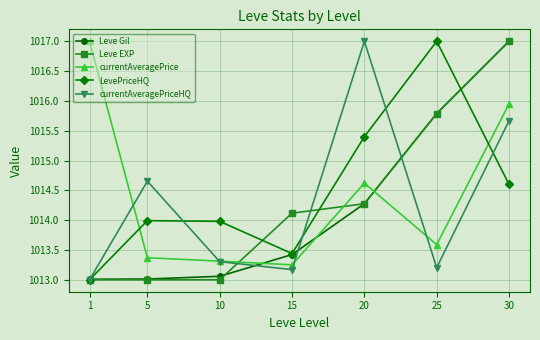

What are all the series names shown in the legend?

Leve Gil, Leve EXP, currentAveragePrice, LevePriceHQ, currentAveragePriceHQ